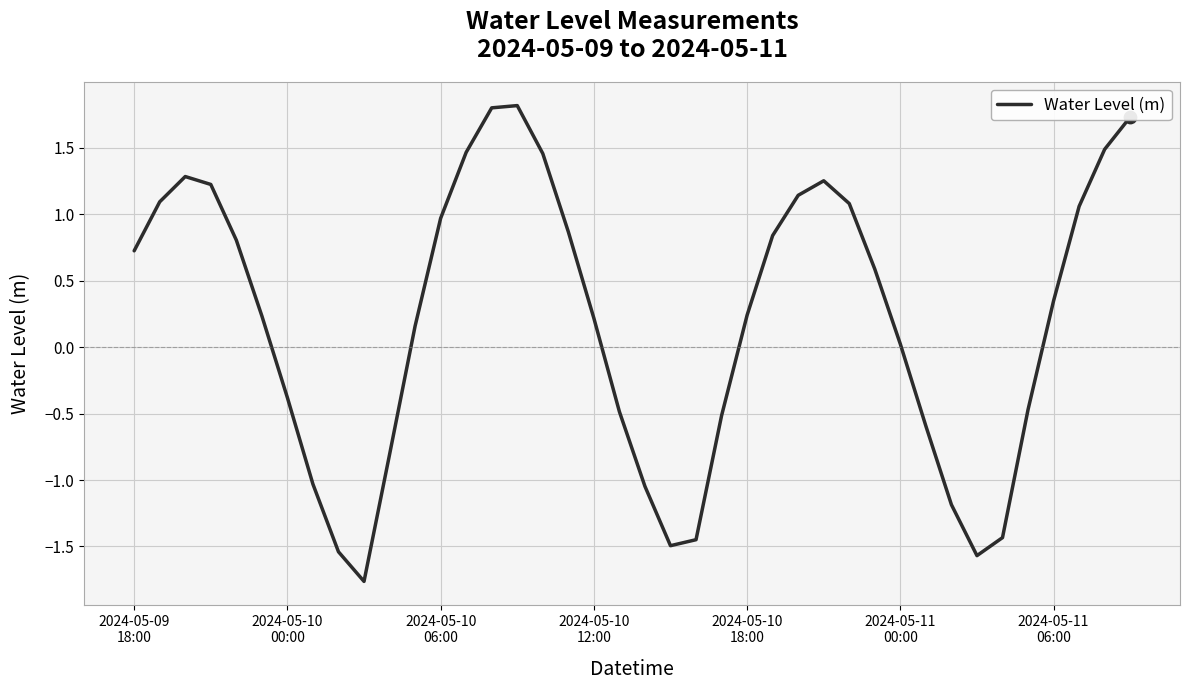

What is the smallest value displayed?

-1.8